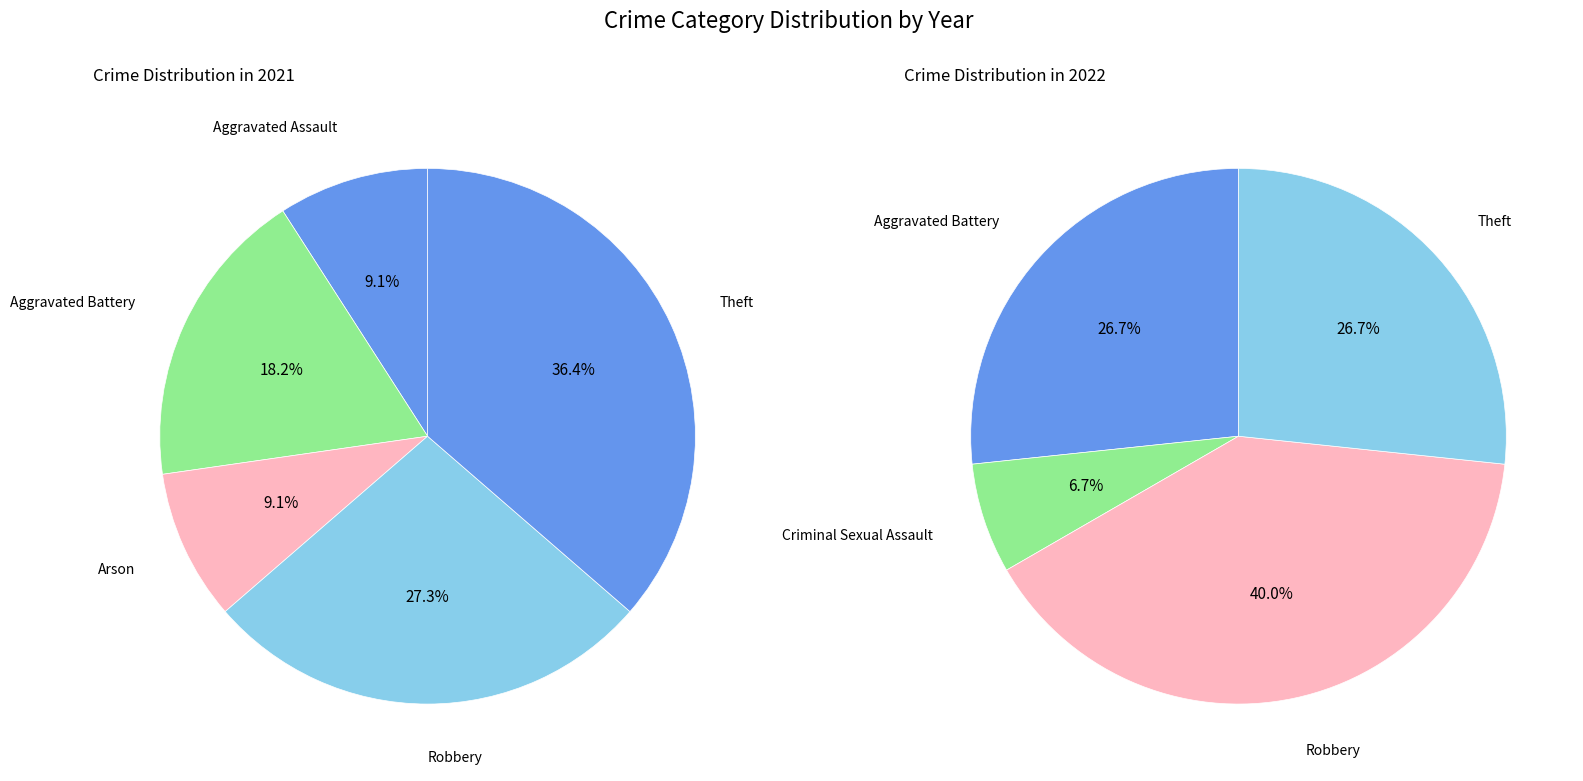

To the nearest percent, what percentage of the pie is 5?

27%